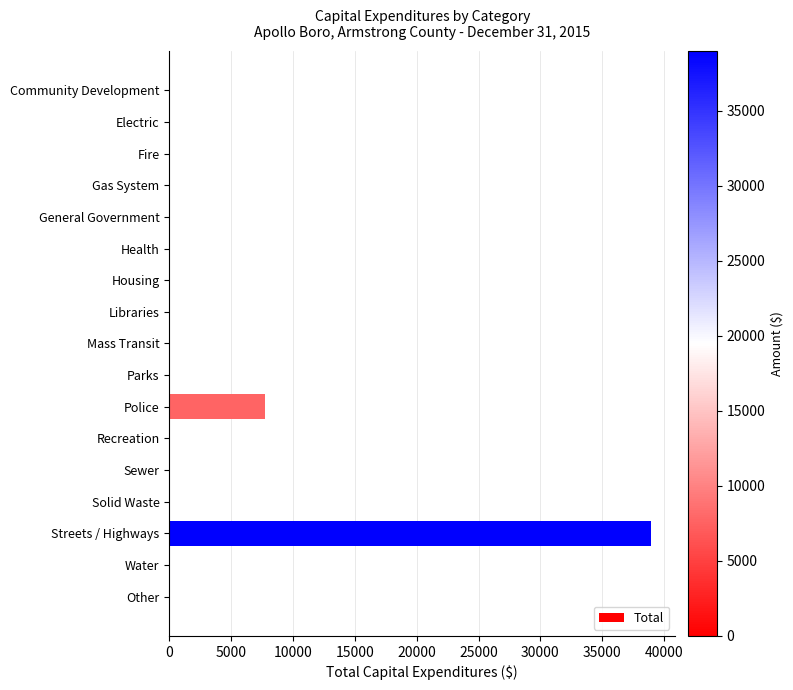

The value at Police is 2243. True or false?

False